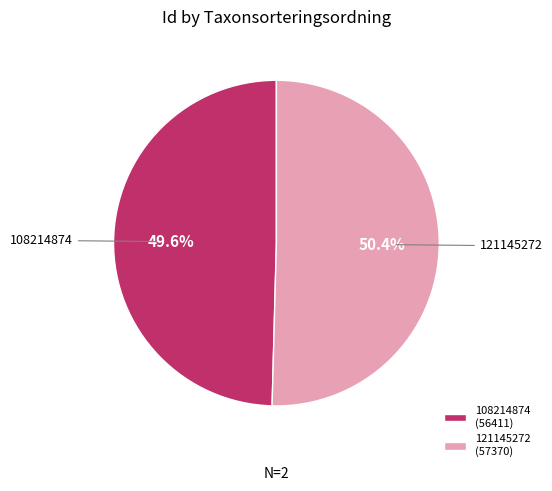

What is the ratio of the value at 108214874 (56411) to the value at 121145272 (57370)?

1.0